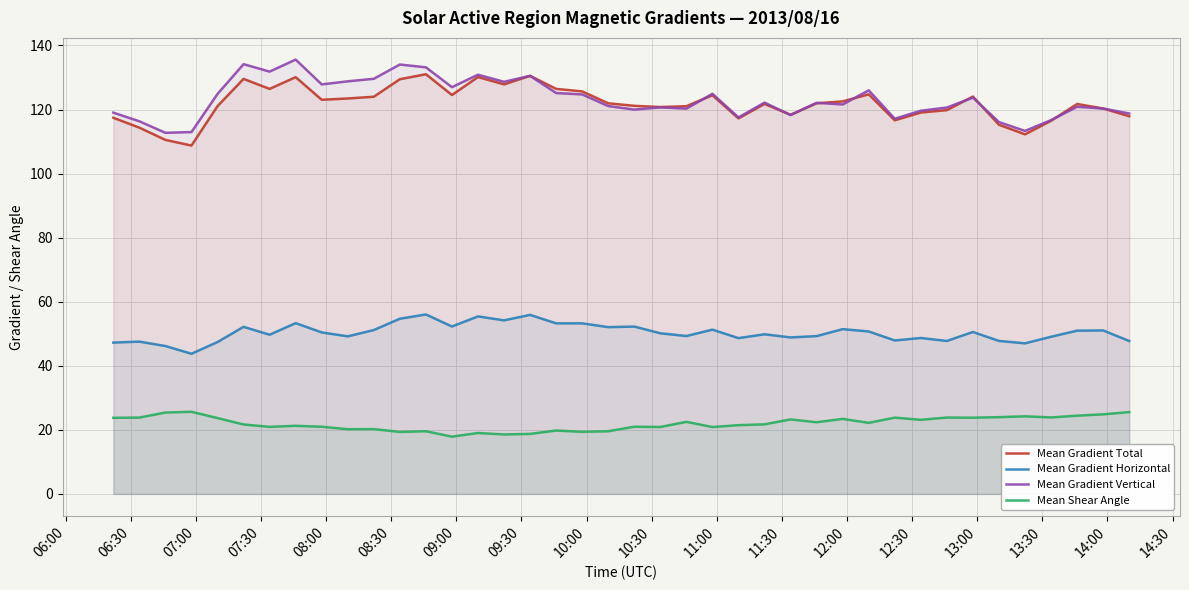

What is the smallest value displayed?

17.9